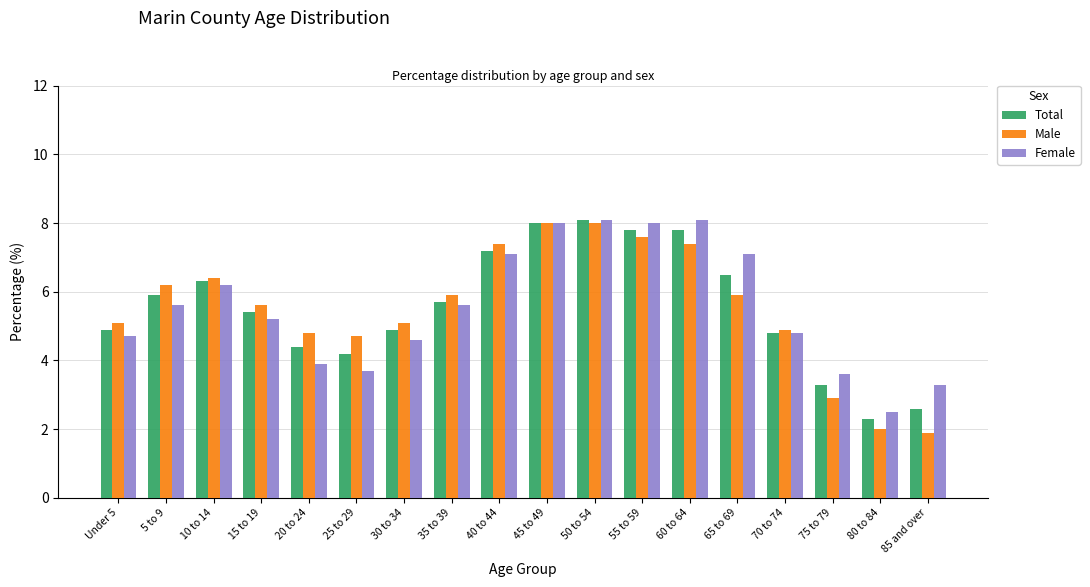

How many groups of bars are there?

18